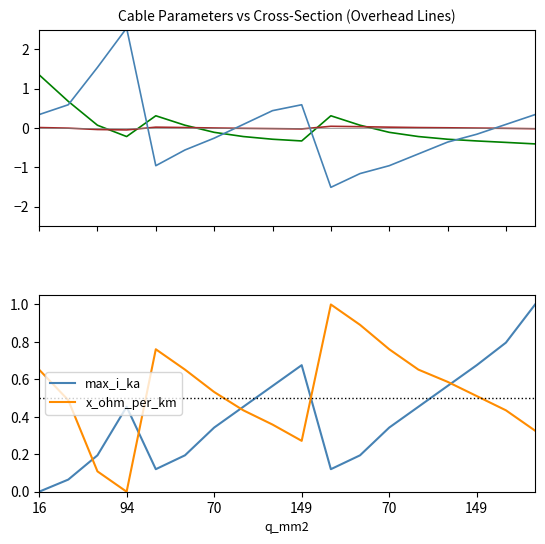

How many lines are shown in the chart?

4